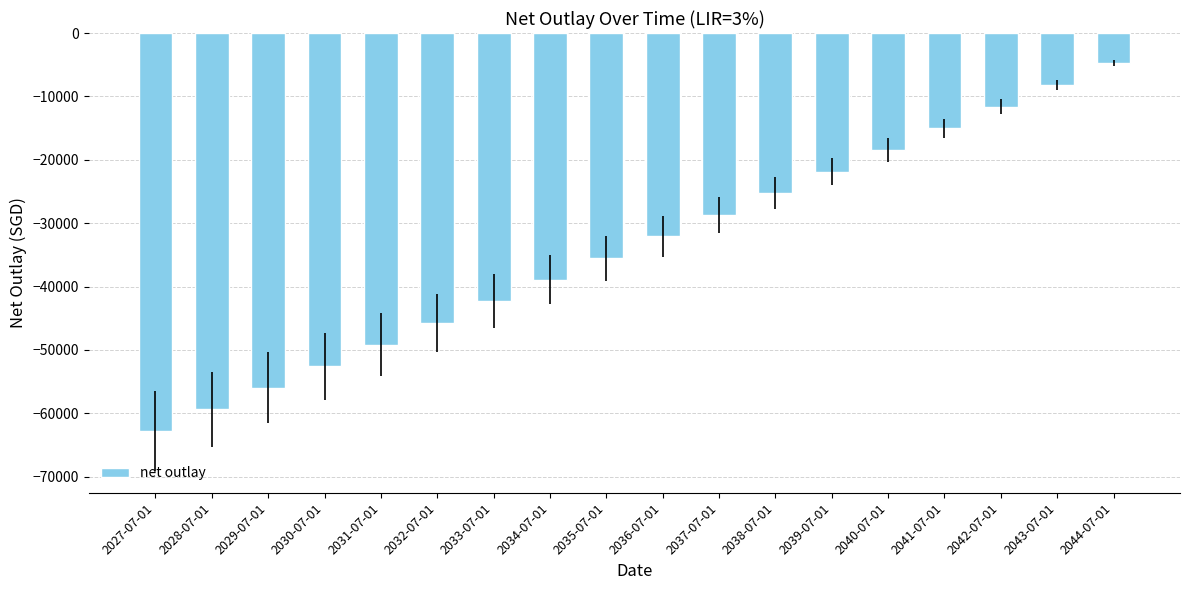

Between 2037-07-01 and 2038-07-01, which is larger?

2038-07-01